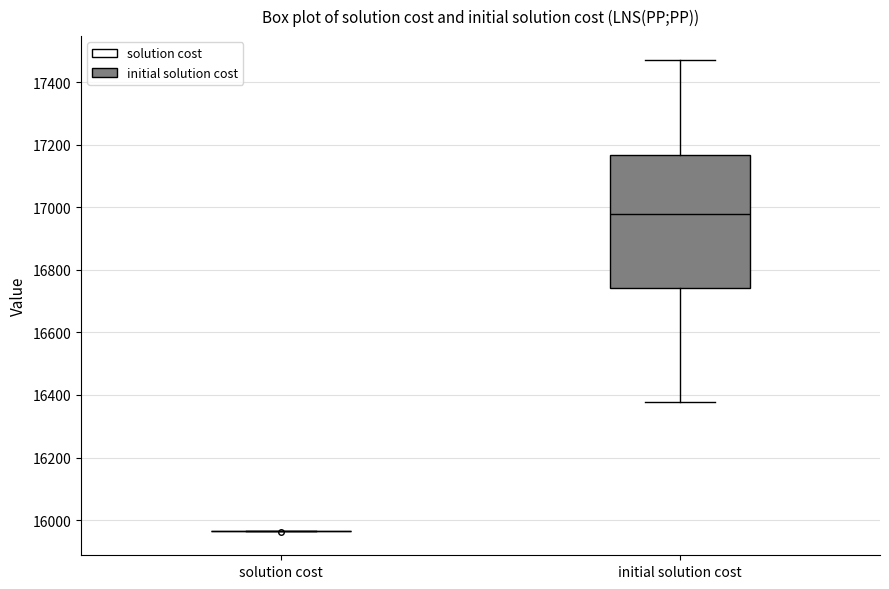

Which box is the tallest, from its lower edge to its upper edge?

initial solution cost